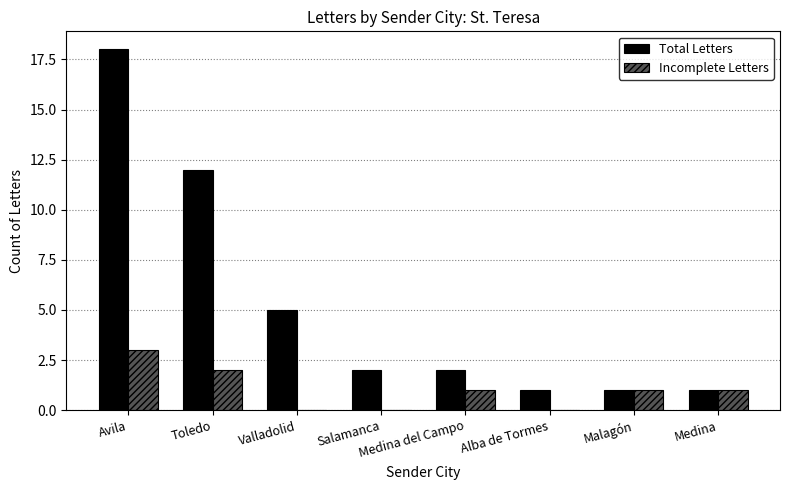

At which label is Total Letters closest to 9?

Toledo